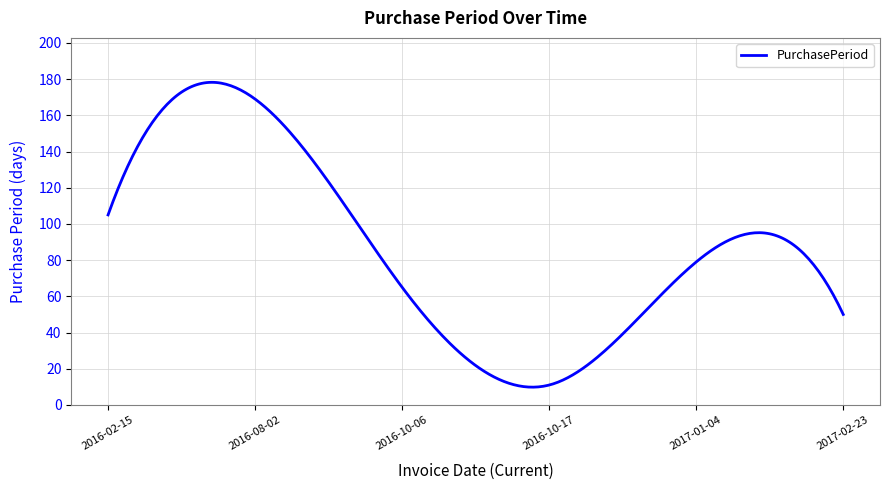

What is the average value?

86.9